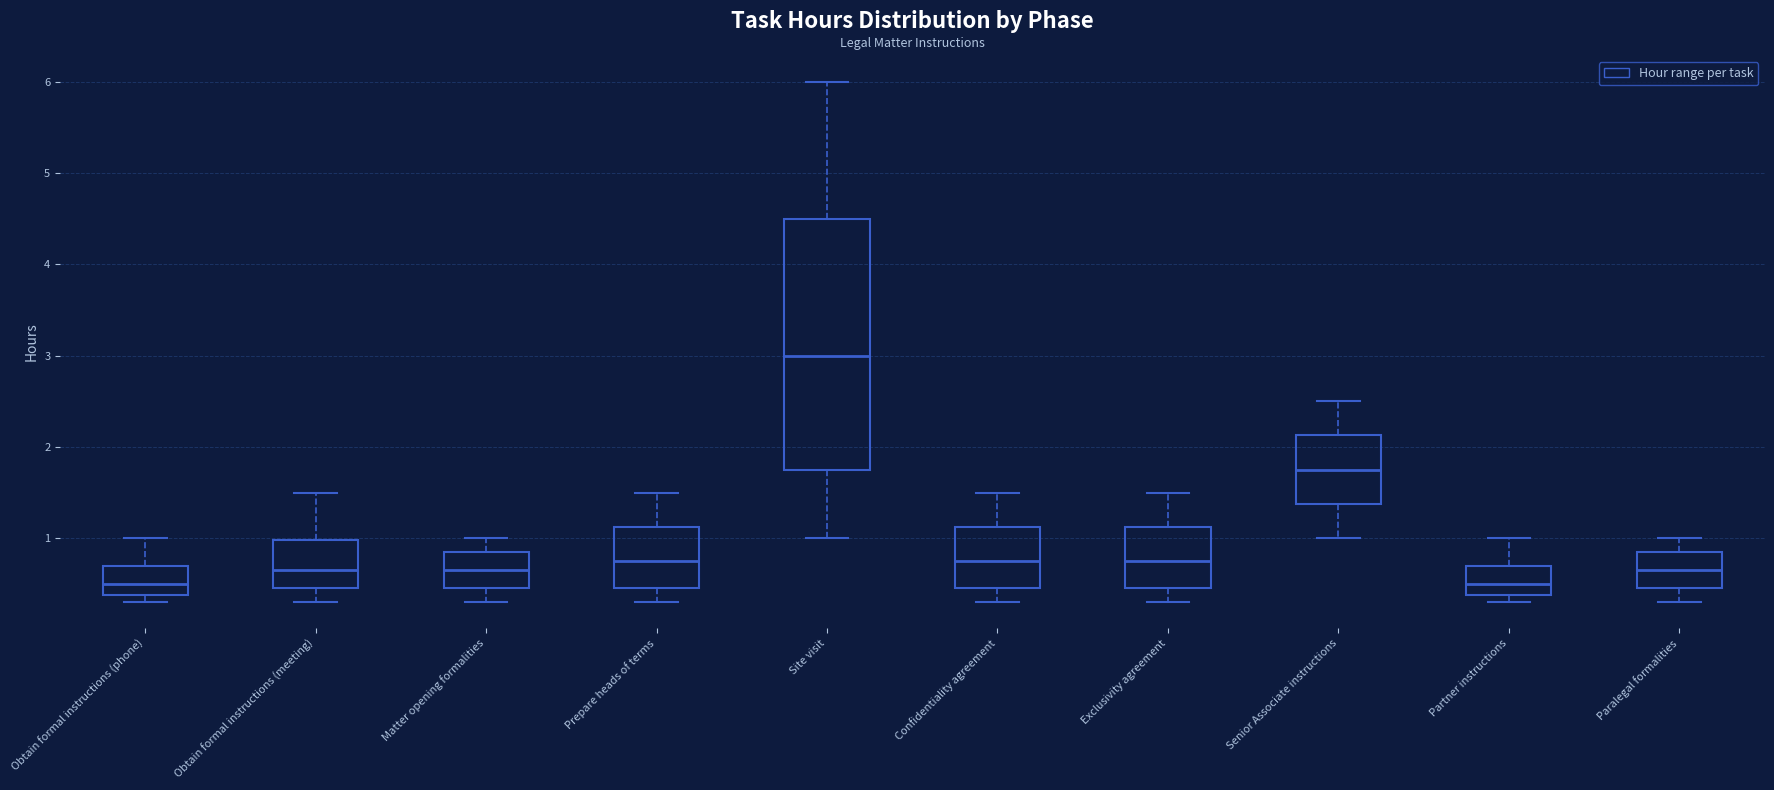

Where is the lower edge of the box for Matter opening formalities on the y-axis? The values are not printed on the chart, so give them approximately, as read against the axis.

0.5